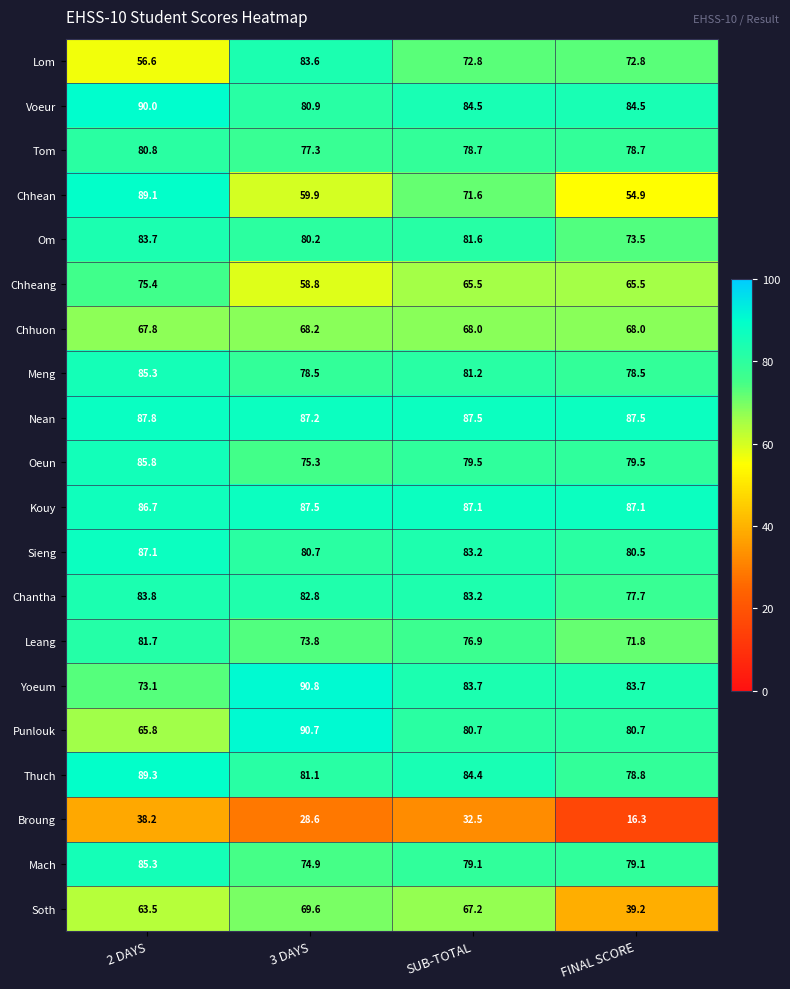

How many categories are shown in the chart?

4